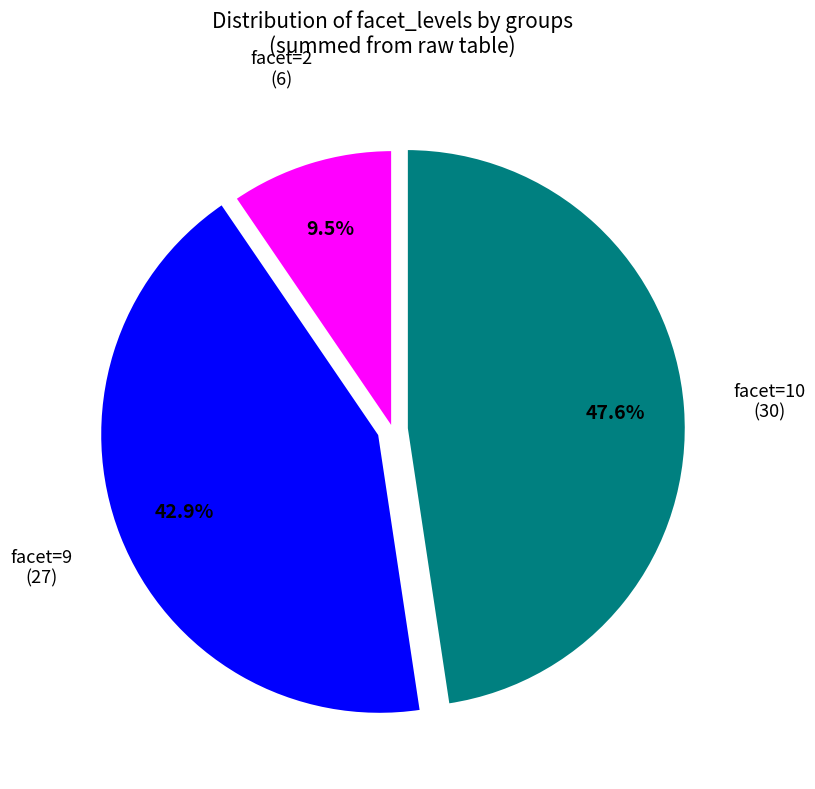

What percentage do facet=9 (27) and facet=10 (30) together represent?

90.5%